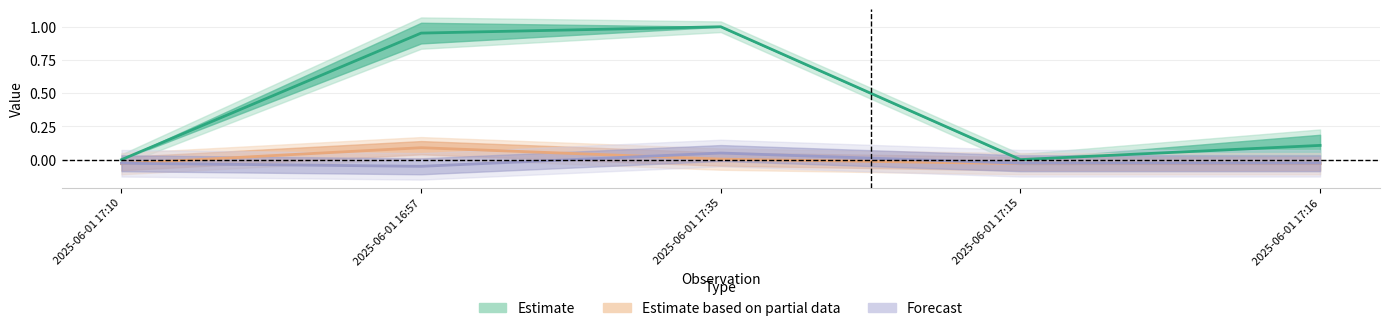

True or false: Taxonsorteringsordning has a value of -0.6 at 2025-06-01 17:10.

False